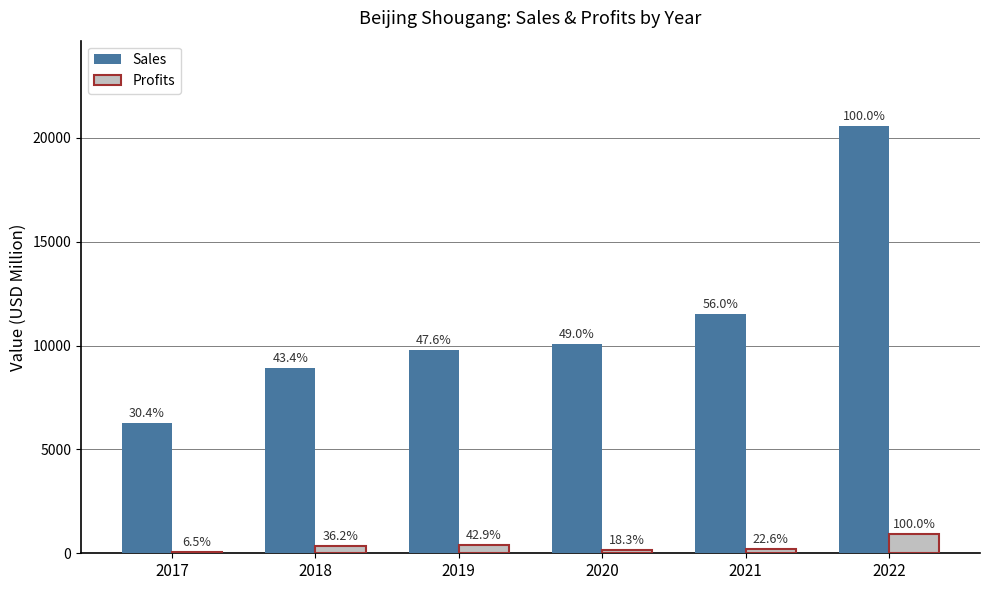

What are all the series names shown in the legend?

Sales, Profits